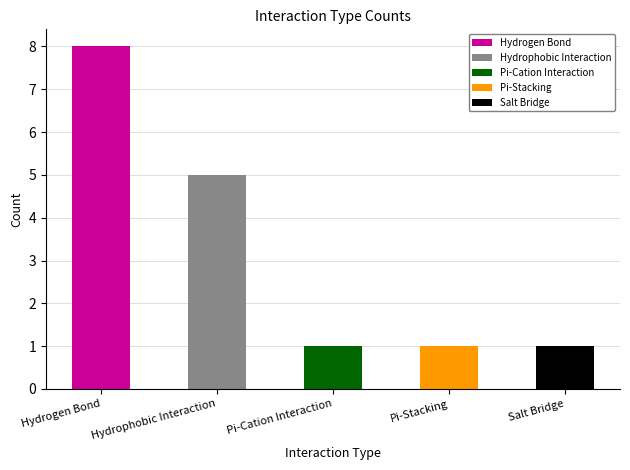

What is the difference between the second highest and second lowest values?

4